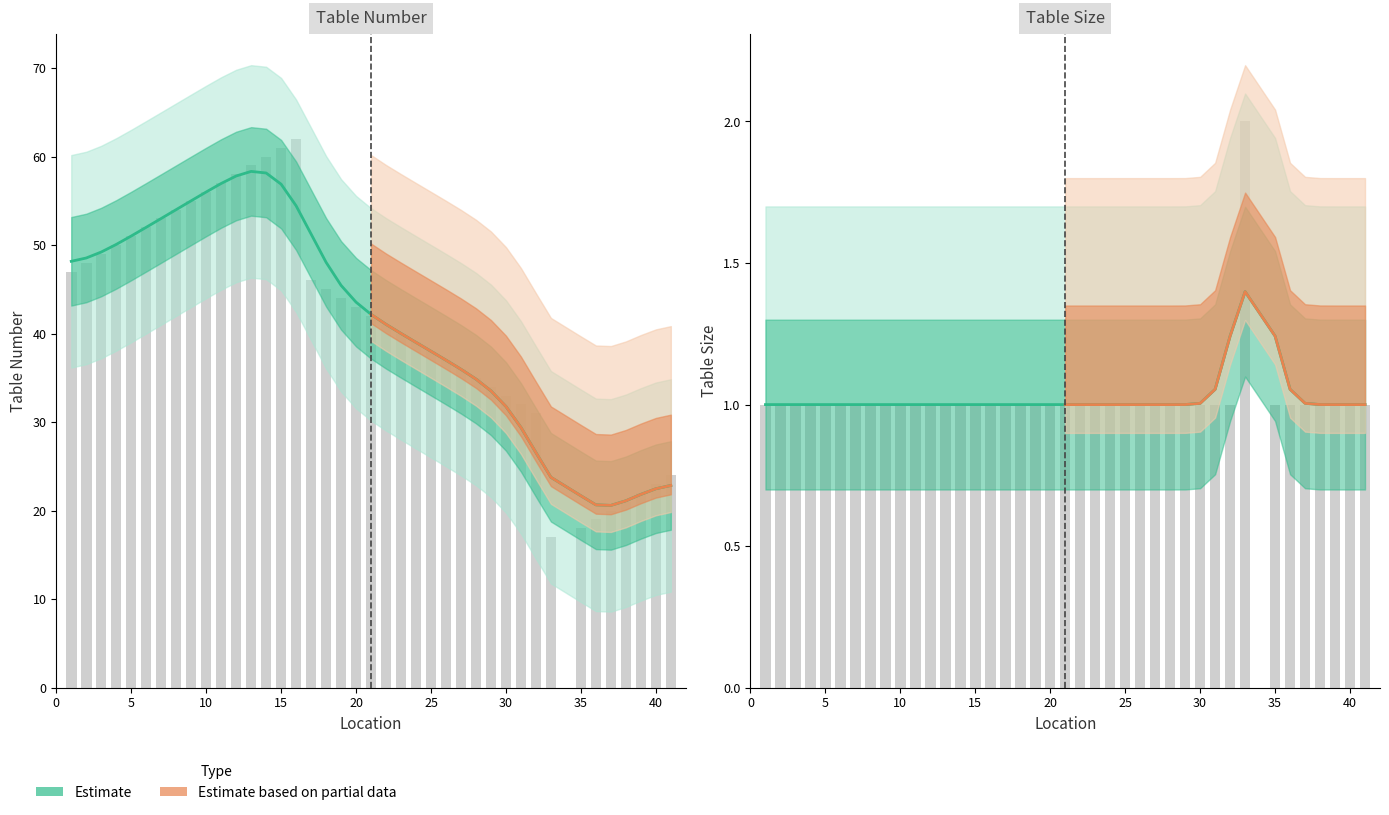

List the series in order of their overall mean, highest first.

Table Number, Table Size